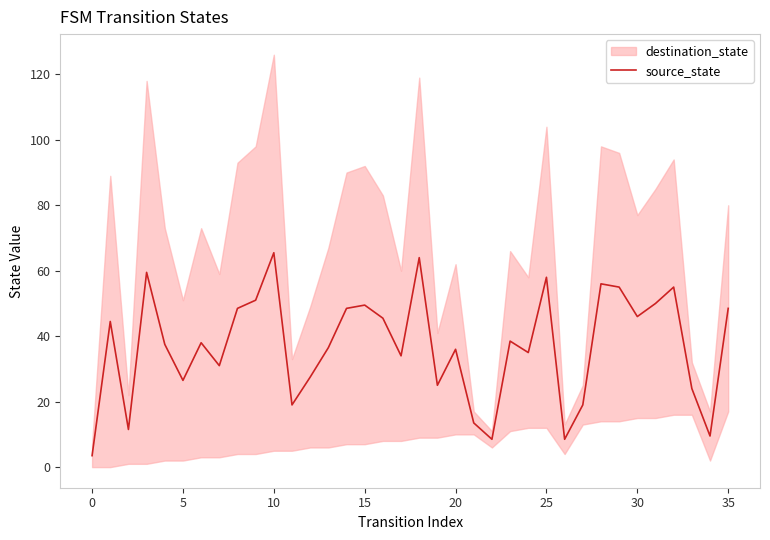

Count the number of values greater than 38.

17